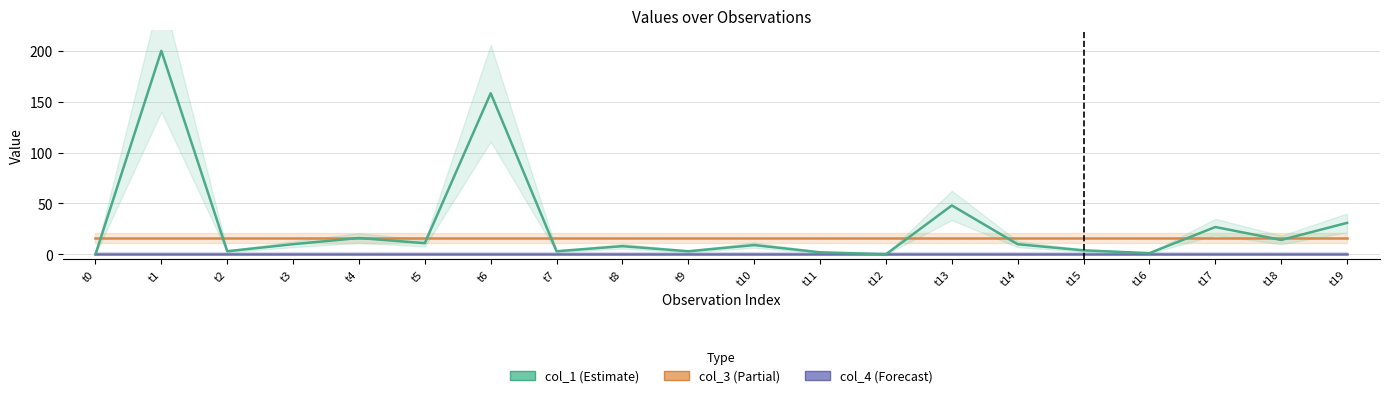

List the series in order of their peak value, lowest first.

col_4, col_3, col_1